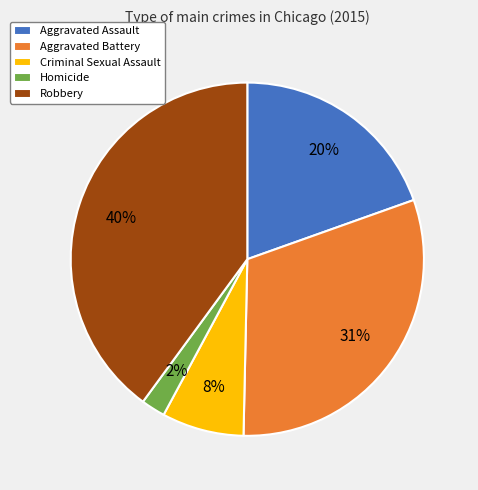

Combined, do Criminal Sexual Assault and Homicide account for over 50%?

No